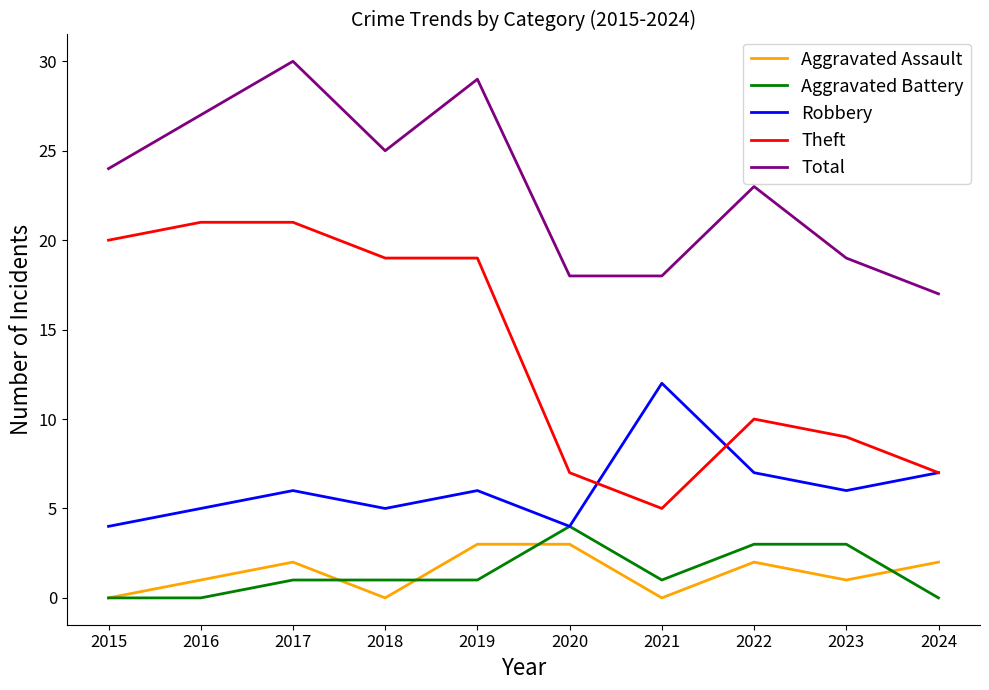

True or false: Aggravated Assault and Theft intersect in this chart.

False